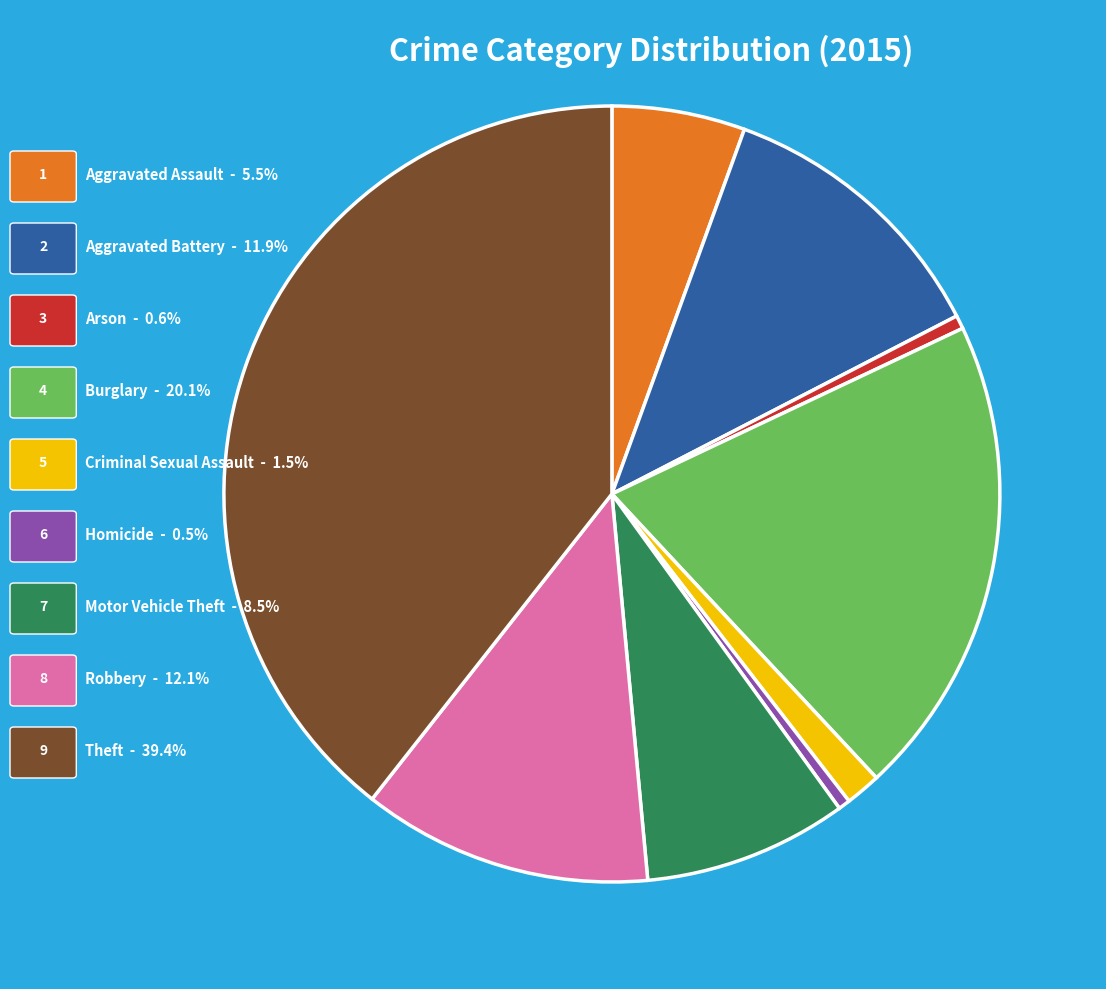

Does any single category account for the majority?

No